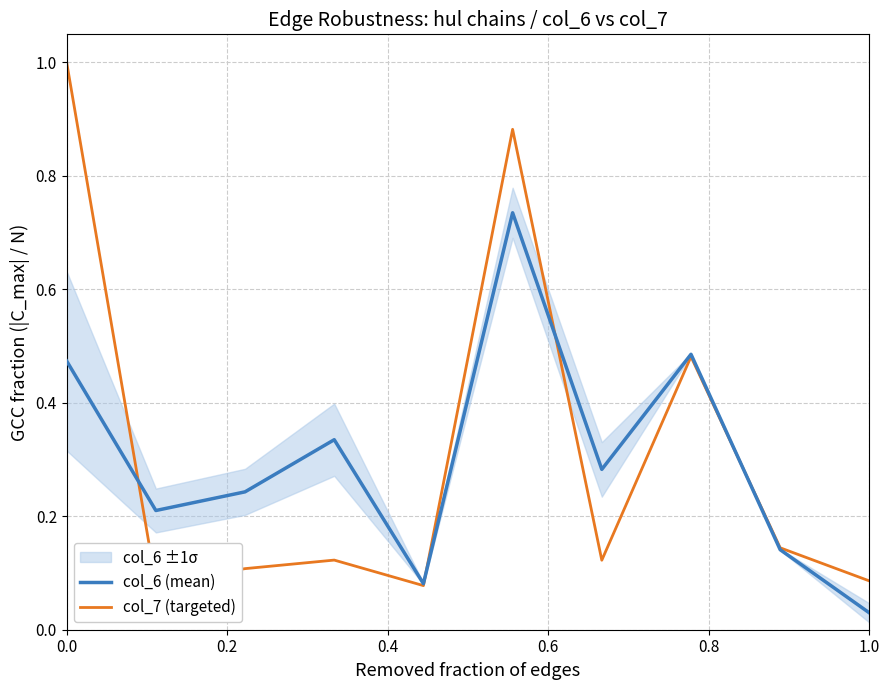

What is the value of the col_7 (targeted) point at the 1st from the left?

1.0